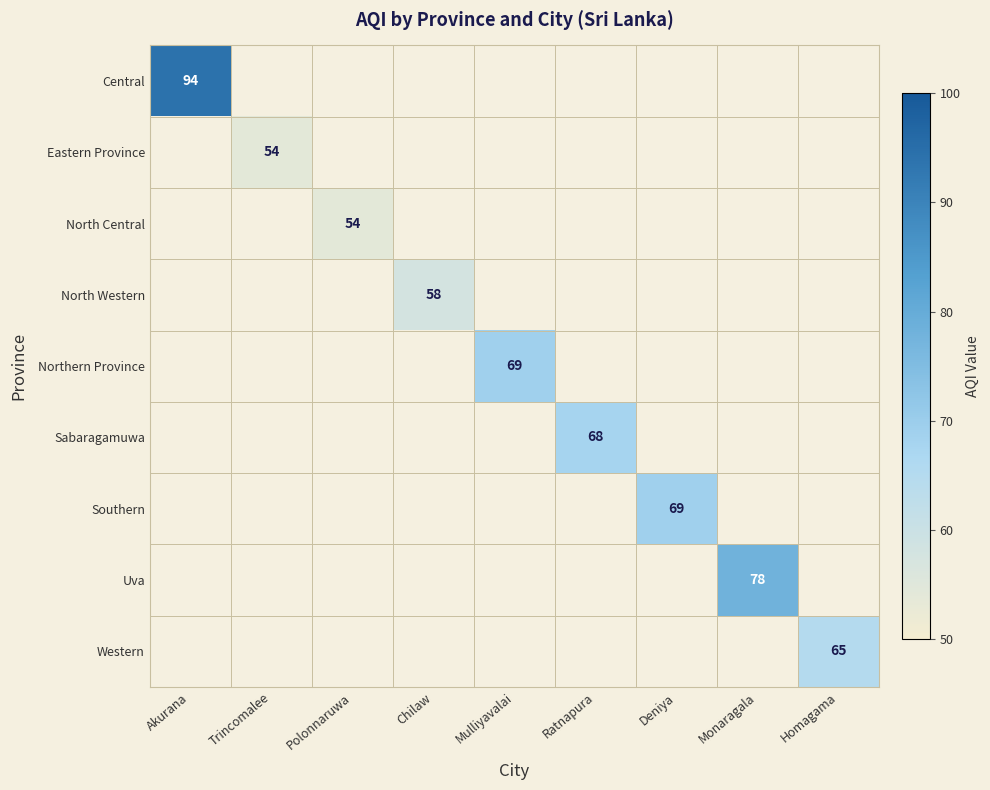

At which category does the chart reach its peak across all series?

Akurana